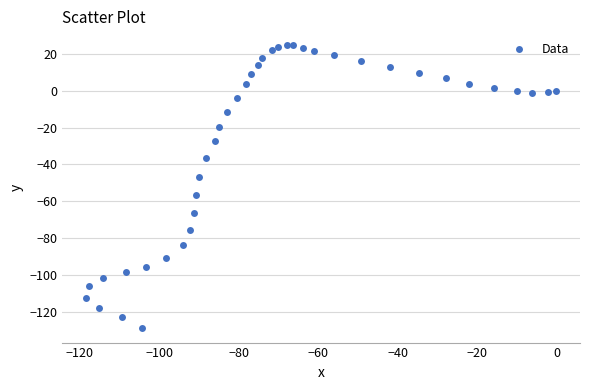

What is the range of Y values (max minus min)?

153.7